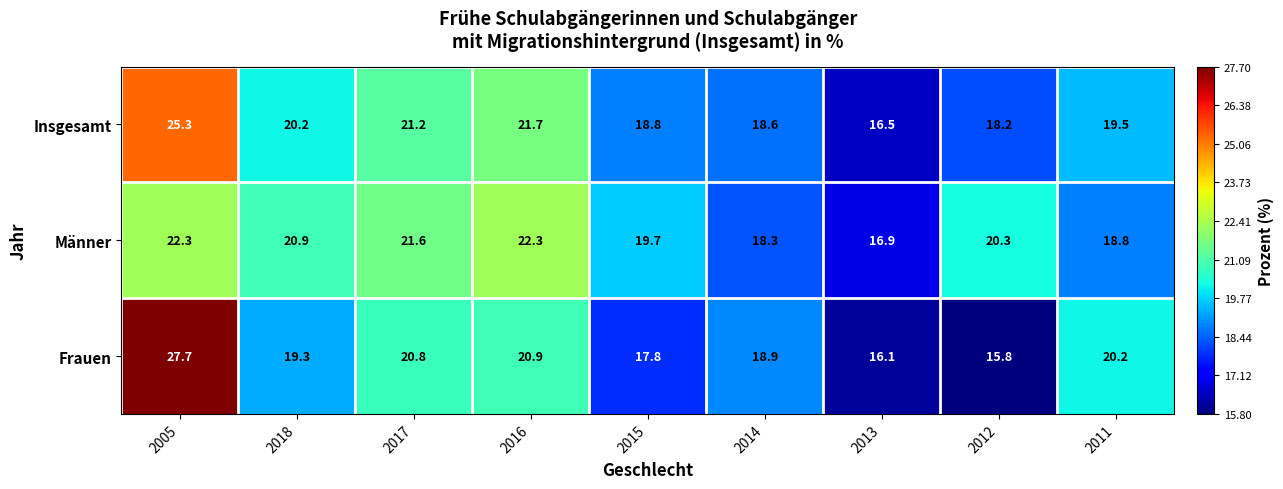

At 2014, list the series in order from smallest to largest.

Männer, Insgesamt, Frauen